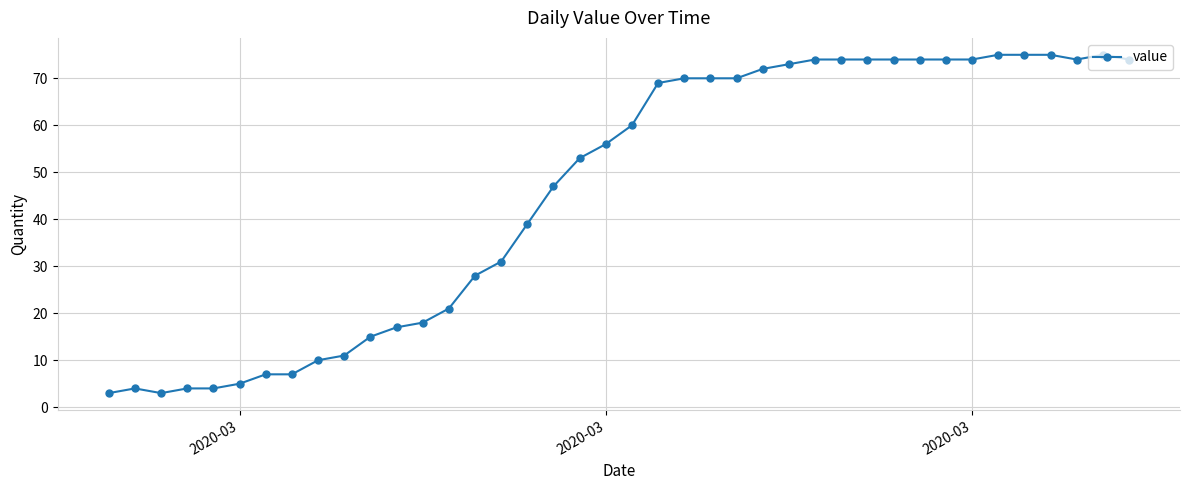

True or false: the data has more than 0 interior local peaks.

True